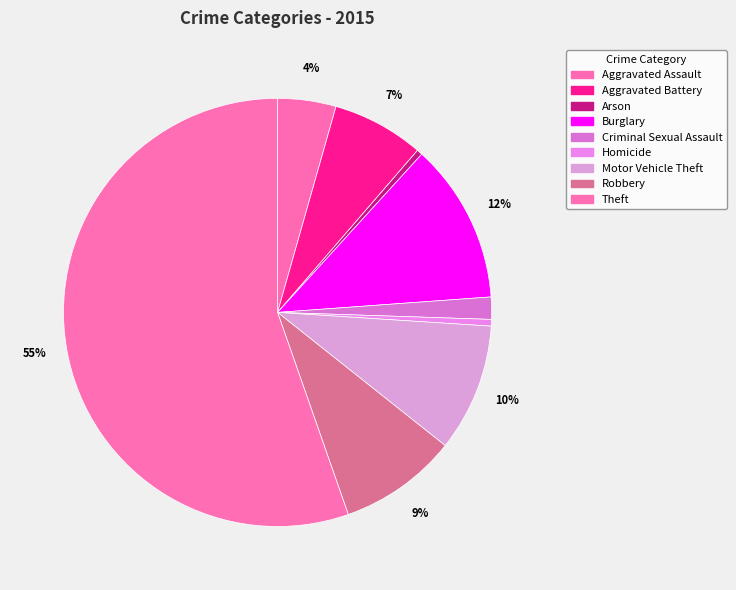

How many slices are in this pie chart?

9